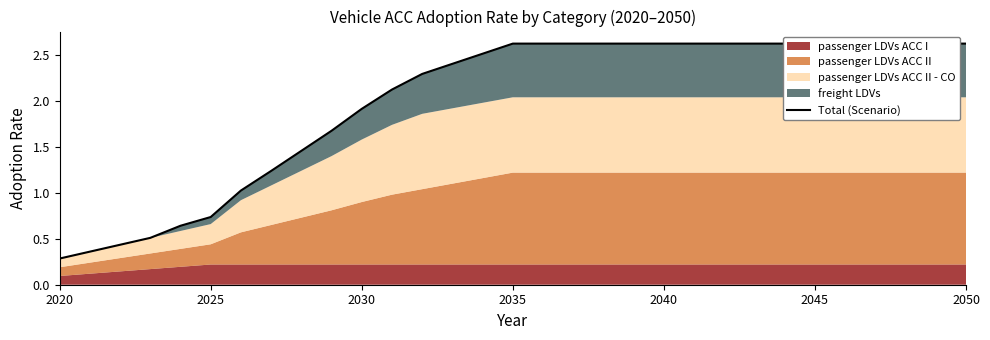

True or false: there are more than 0 points higher than both neighbors.

False